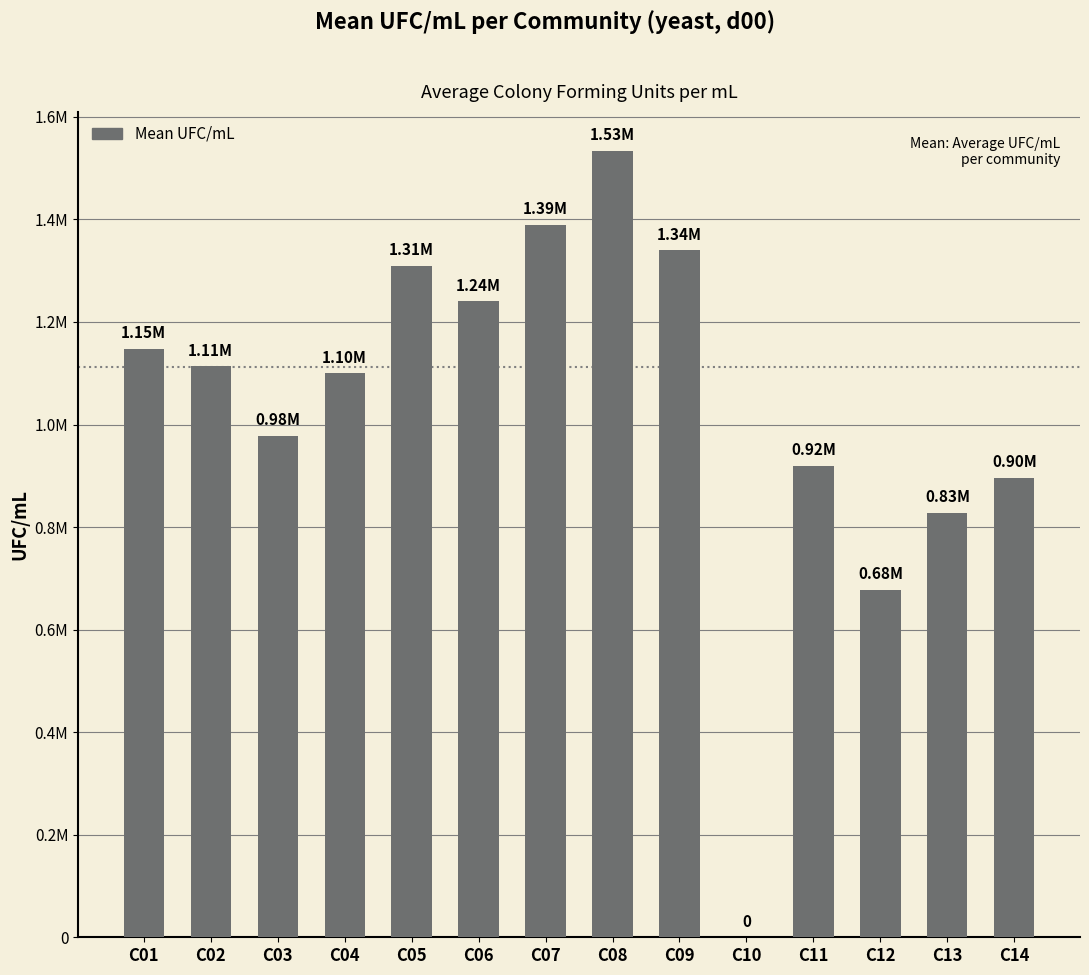

Are the bars horizontal?

No